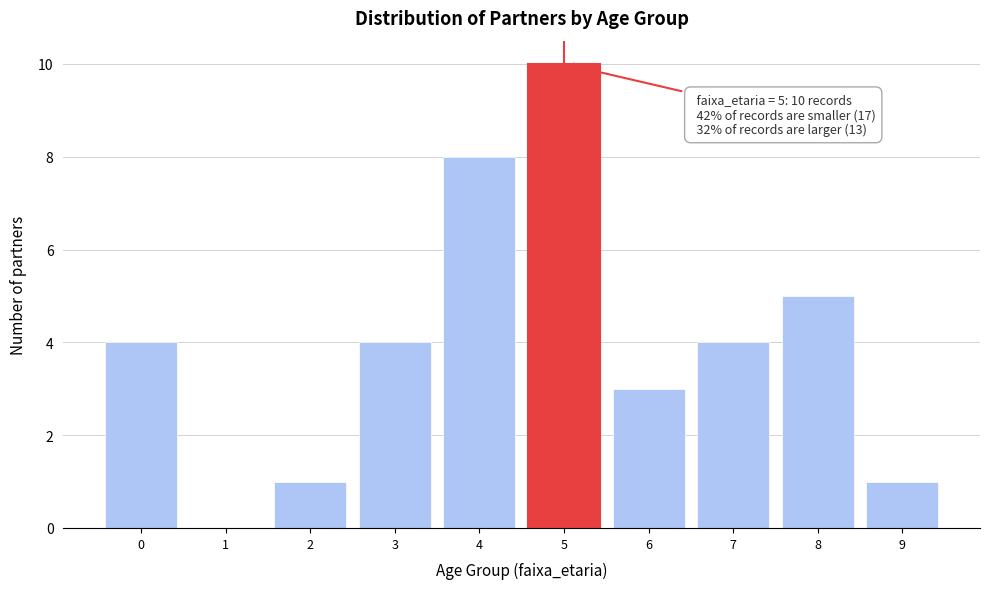

Which range on the x-axis has the tallest bar?

4.5 to 5.5